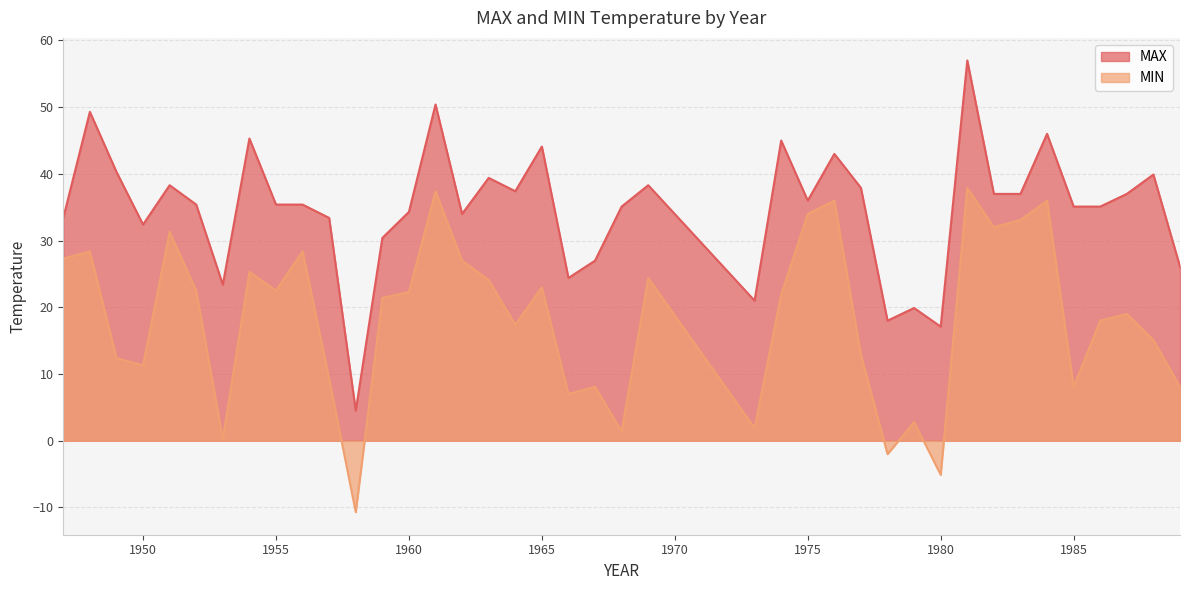

Rank the categories by MIN value from lowest to highest.

1958, 1980, 1978, 1953, 1968, 1973, 1979, 1966, 1967, 1985, 1989, 1957, 1950, 1949, 1977, 1988, 1964, 1986, 1987, 1959, 1974, 1960, 1952, 1955, 1965, 1963, 1969, 1954, 1962, 1947, 1948, 1956, 1951, 1982, 1983, 1975, 1976, 1984, 1961, 1981